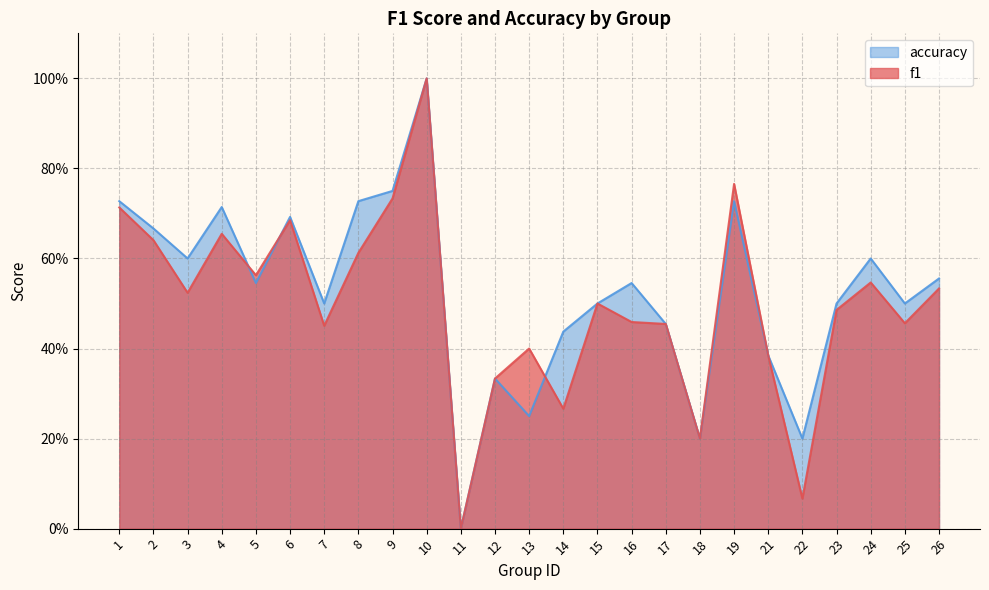

What is the value of the accuracy point at the 3rd from the left?

0.6